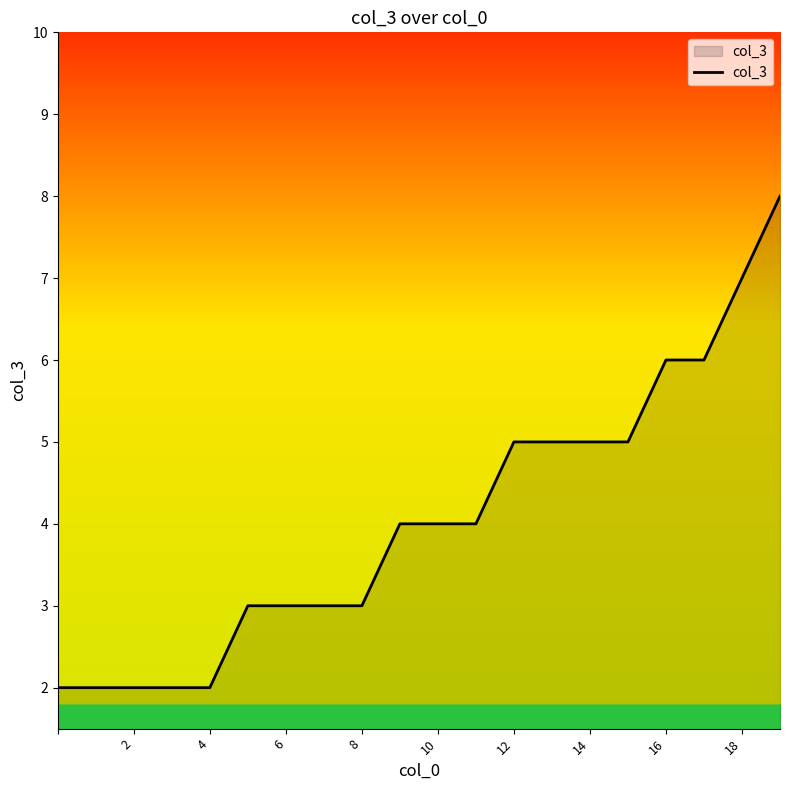

What is the difference between the maximum and minimum values?

6